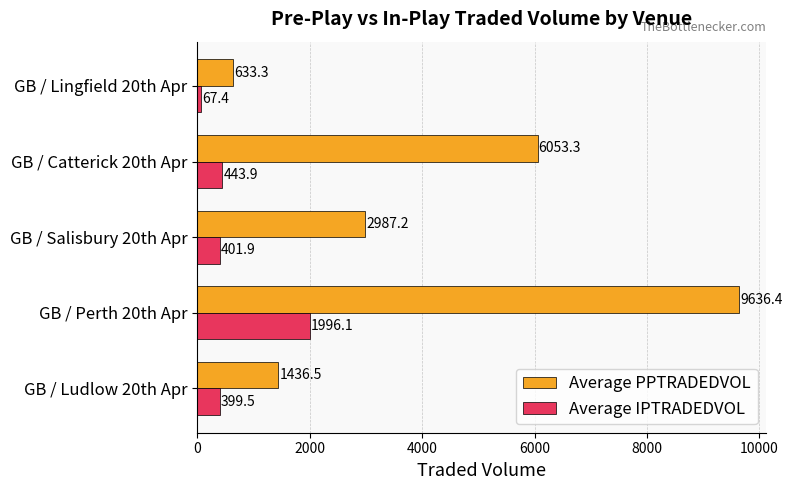

Which series has the widest spread of values?

Average PPTRADEDVOL